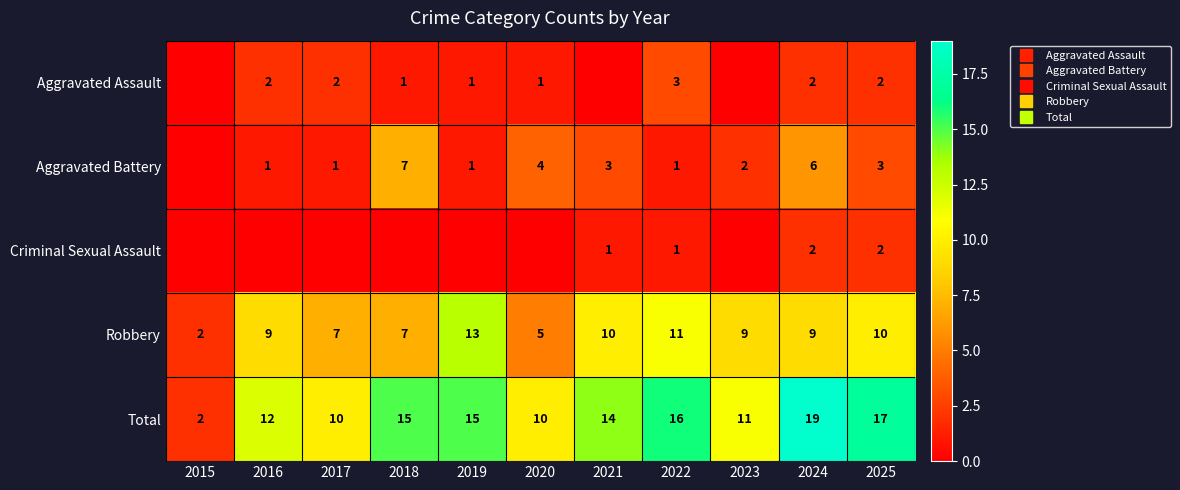

Between 2019 and 2020, which series saw the biggest shift?

Robbery